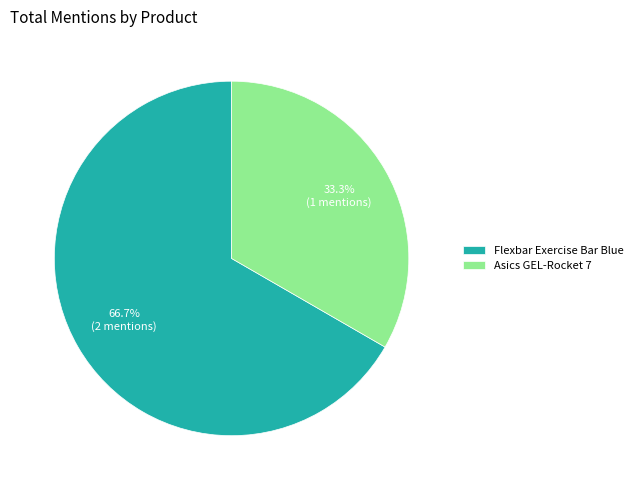

What is the smallest slice in the pie chart?

Asics GEL-Rocket 7